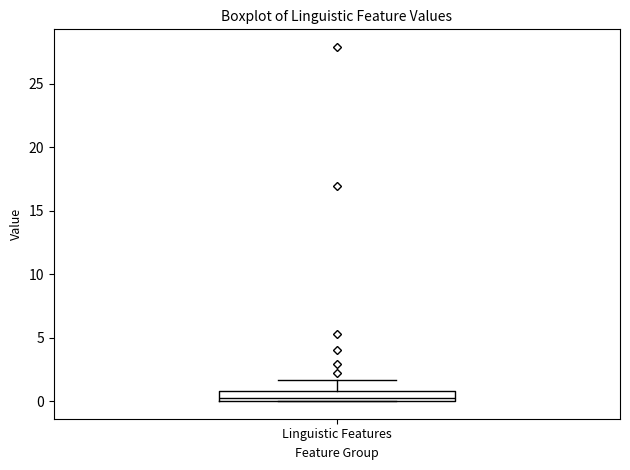

Read this box plot against the y-axis: the position of the median line, the range covered by the box, and the ends of both whiskers. The values are not printed on the chart, so give them approximately, as read against the axis.

median 0.0 (just above the box's lower edge), box 0.0 to 1.0, whiskers 0.0 to 1.5